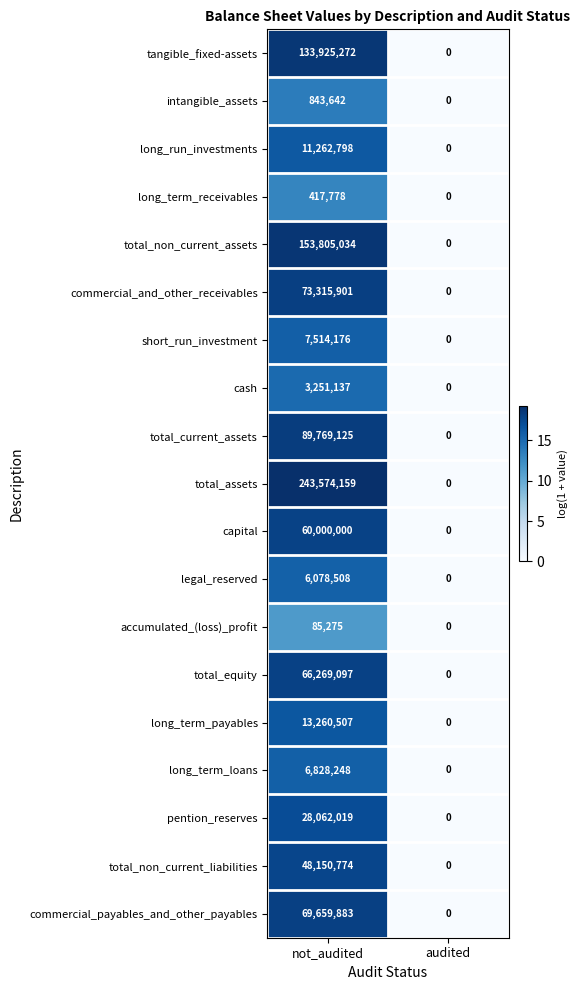

Which series has the largest total across all categories?

total_assets